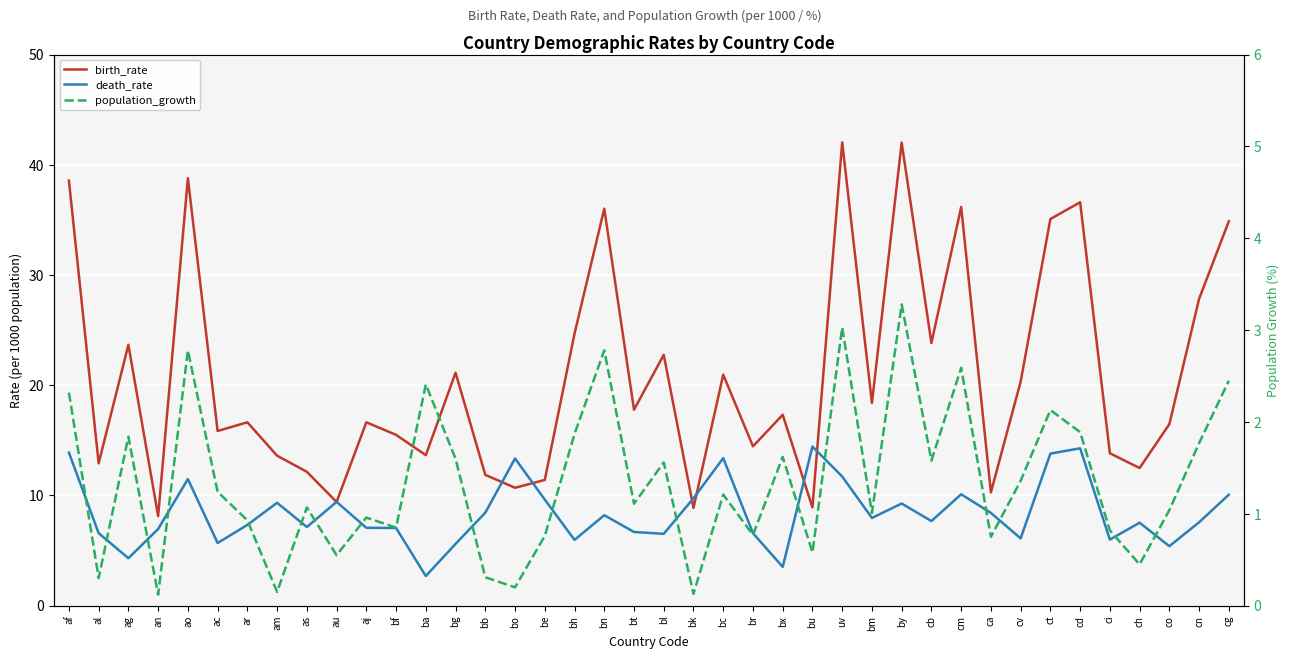

Reading right to left, extract all data points from this chart.

birth_rate: 34.9	27.8	16.5	12.5	13.8	36.6	35.1	20.3	10.3	36.2	23.8	42.0	18.4	42.0	8.9	17.3	14.5	21.0	8.9	22.8	17.8	36.0	24.7	11.4	10.7	11.9	21.1	13.7	15.5	16.6	9.4	12.2	13.6	16.6	15.8	38.8	8.1	23.7	12.9	38.6
death_rate: 10.1	7.6	5.4	7.5	6.0	14.3	13.8	6.1	8.4	10.1	7.7	9.3	8.0	11.7	14.4	3.5	6.6	13.4	9.8	6.5	6.7	8.2	6.0	9.6	13.4	8.4	5.6	2.7	7.0	7.1	9.4	7.1	9.3	7.3	5.7	11.5	7.0	4.3	6.6	13.9
population_growth: 2.5	1.8	1.0	0.5	0.8	1.9	2.1	1.4	0.8	2.6	1.6	3.3	1.0	3.0	0.6	1.6	0.8	1.2	0.1	1.6	1.1	2.8	1.9	0.8	0.2	0.3	1.6	2.4	0.8	1.0	0.6	1.1	0.1	0.9	1.2	2.8	0.1	1.8	0.3	2.3